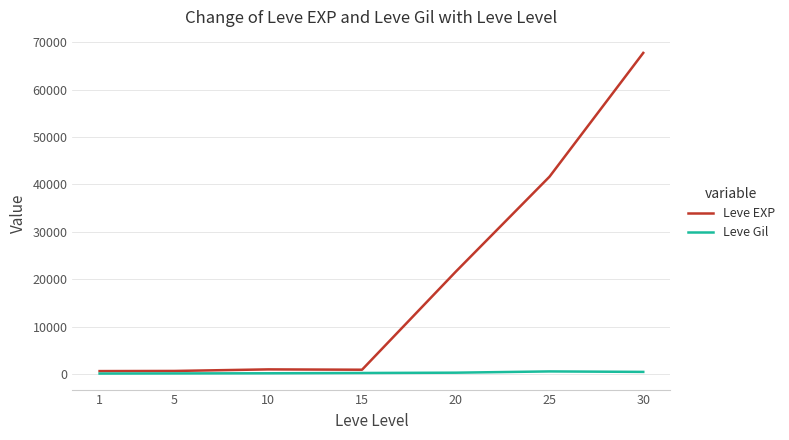

What is the total value across all series at 1?

742